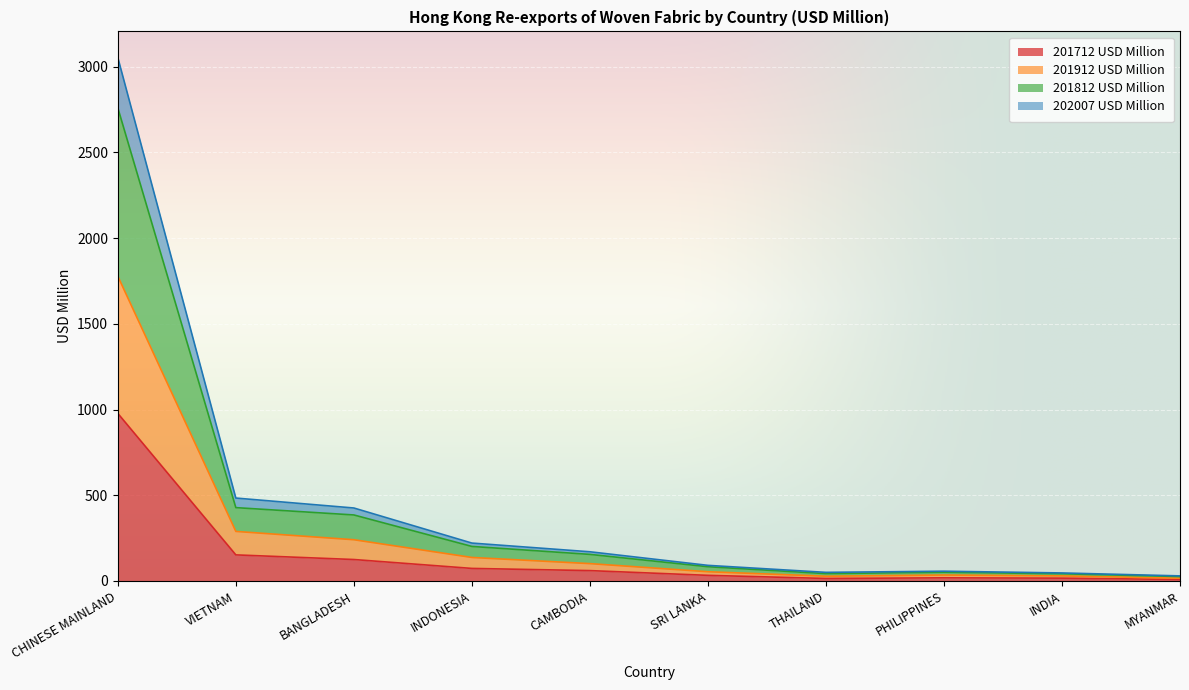

List the labels in order of 201812 USD Million value, largest first.

CHINESE MAINLAND, VIETNAM, BANGLADESH, INDONESIA, CAMBODIA, SRI LANKA, PHILIPPINES, THAILAND, INDIA, MYANMAR